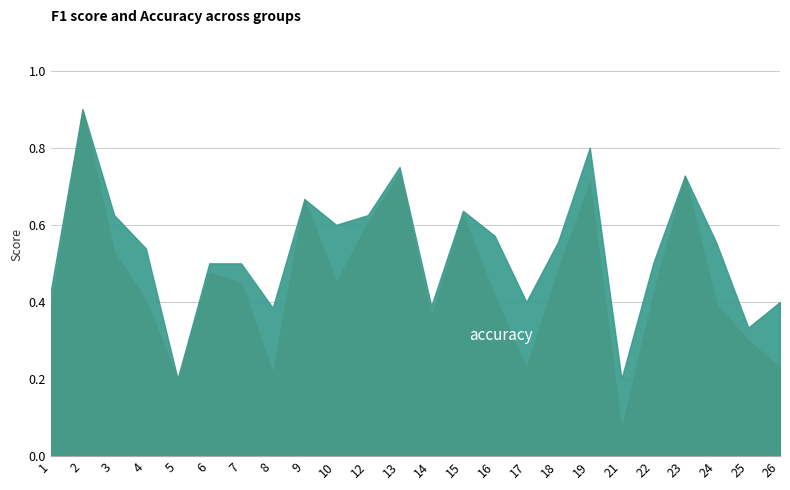

Which series has the largest range (max minus min)?

f1